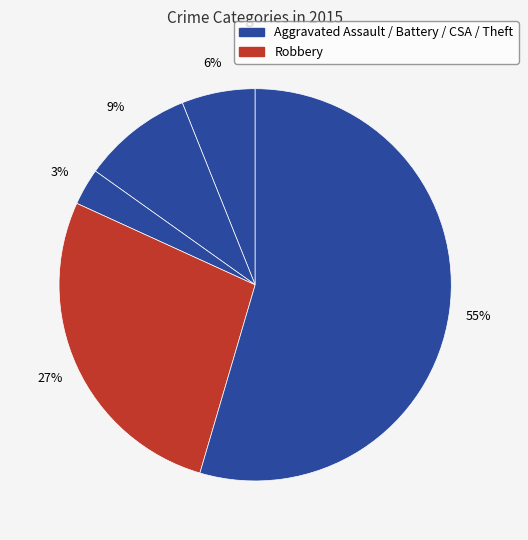

How many segments does this pie chart have?

5